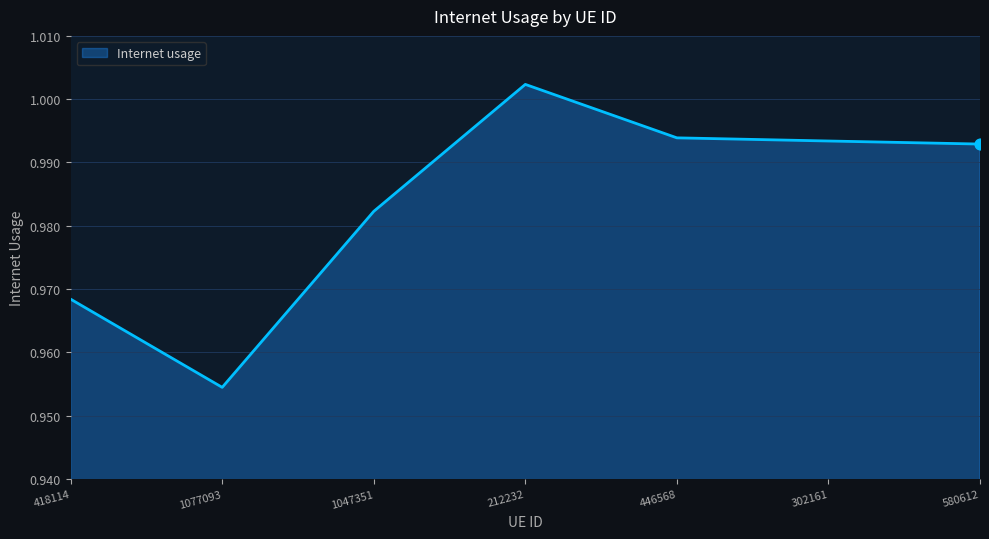

Which has a higher value, 1077093 or 302161?

302161